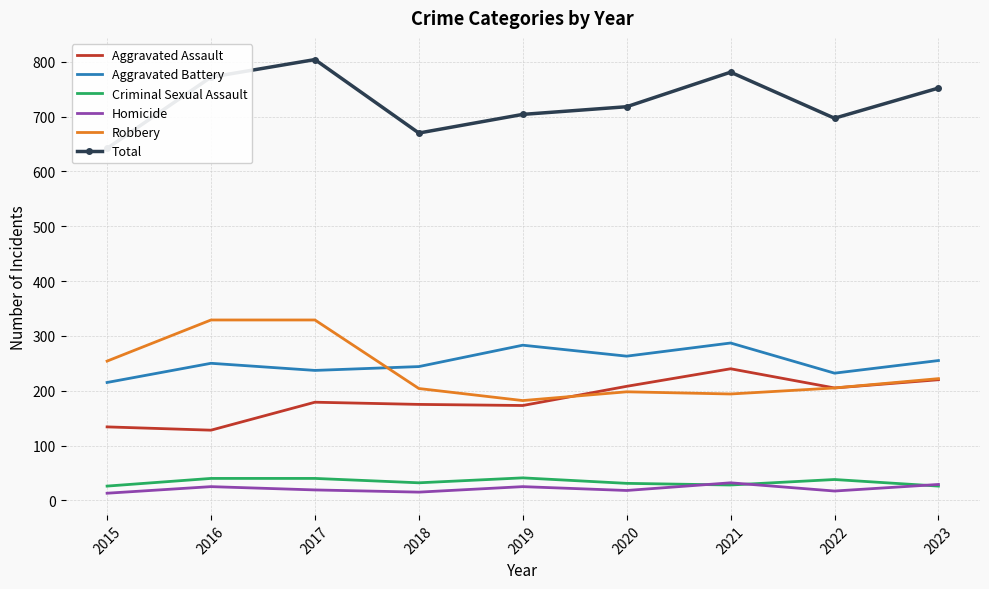

What is the difference between the maximum and minimum values in the Total series?

162